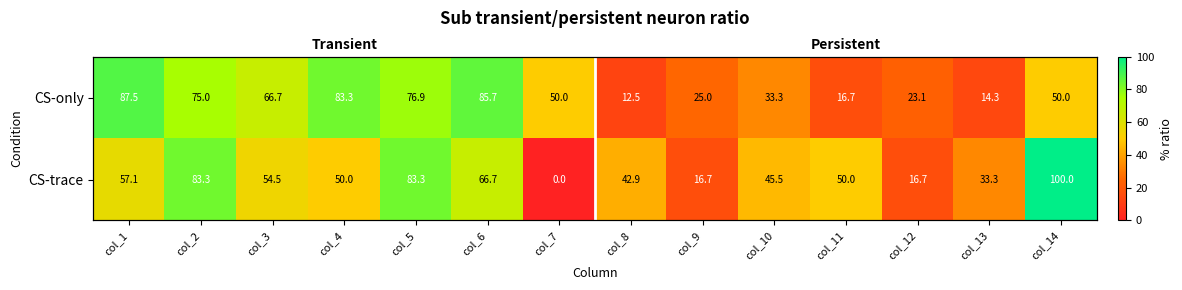

What is the spread (max minus min) of values at col_5?

6.4